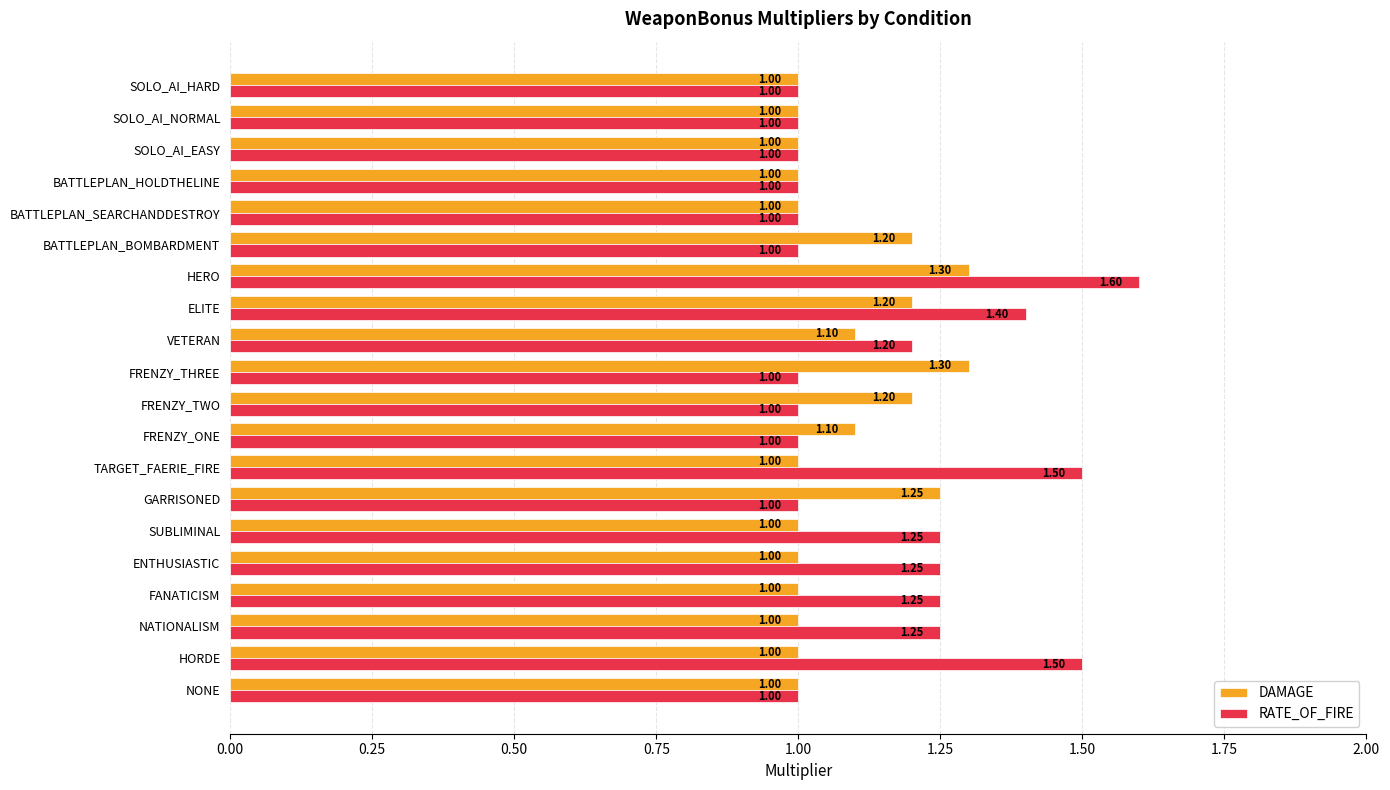

What is the difference between the maximum and second lowest values in the RATE_OF_FIRE series?

0.6